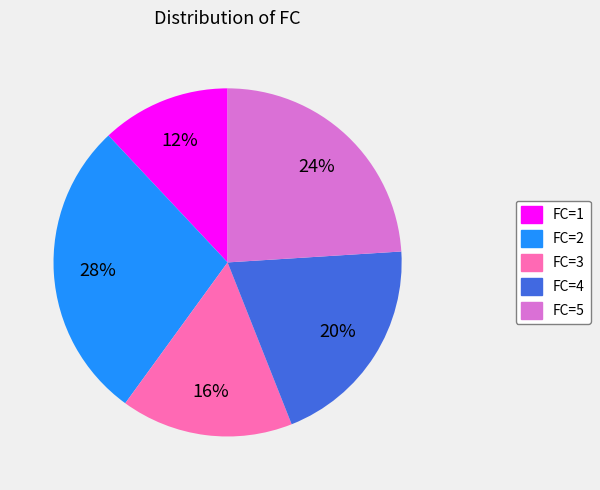

How many segments does this pie chart have?

5